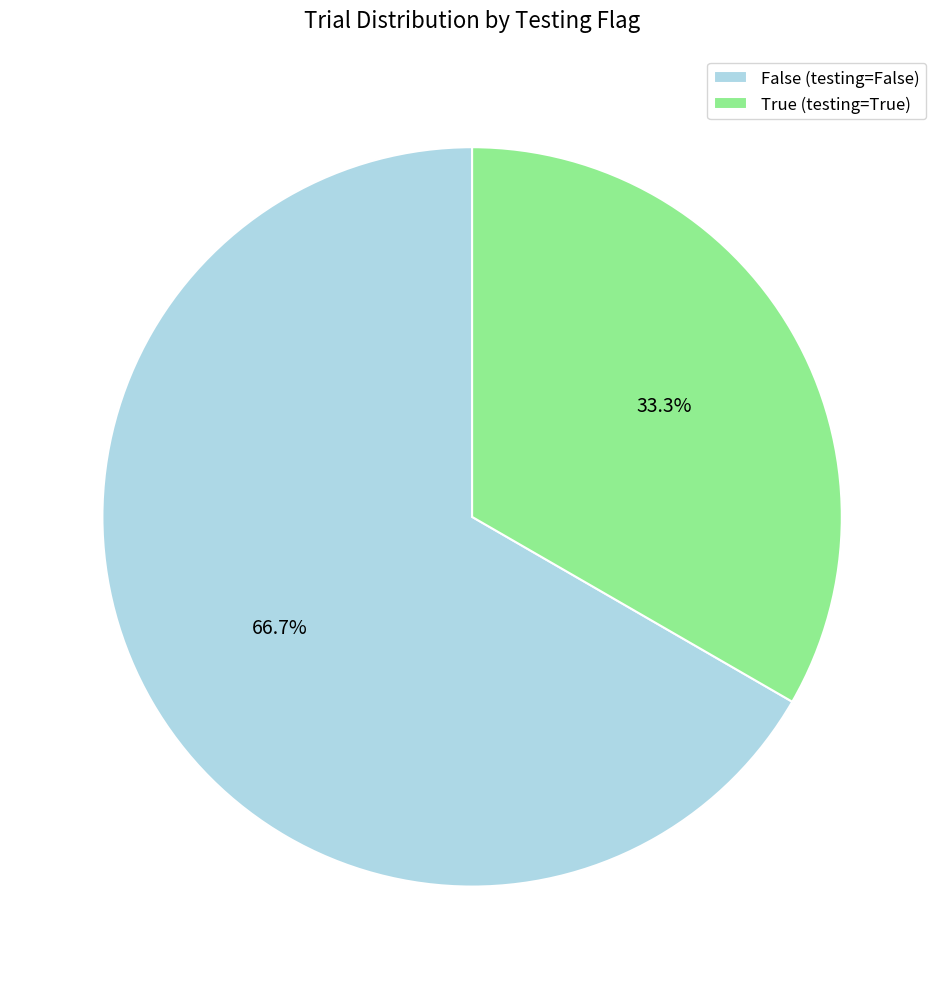

Count the number of slices in the pie.

2